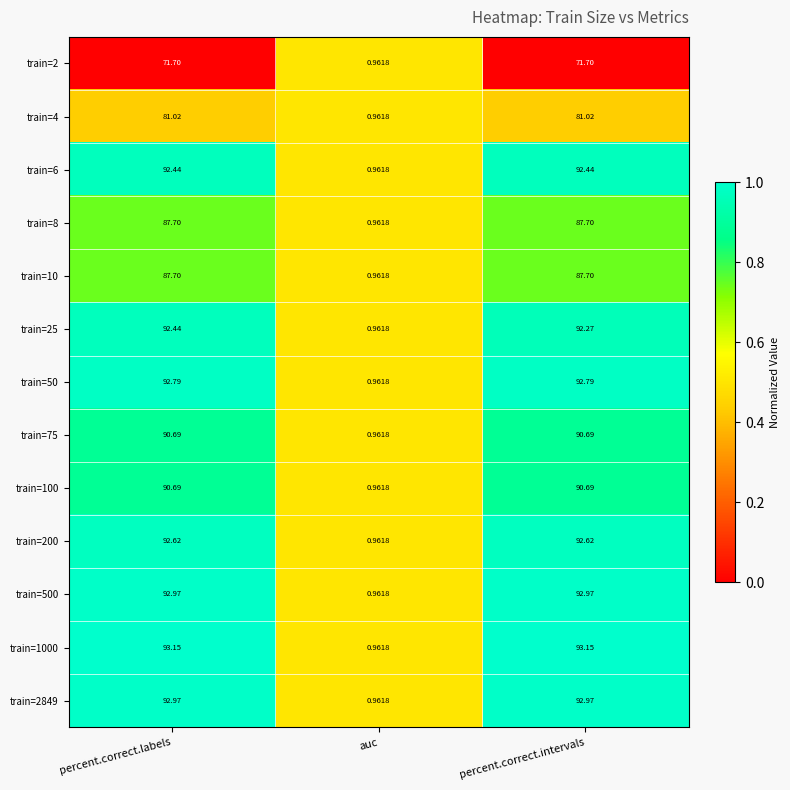

Where is train=10 nearest to the value 44?

auc